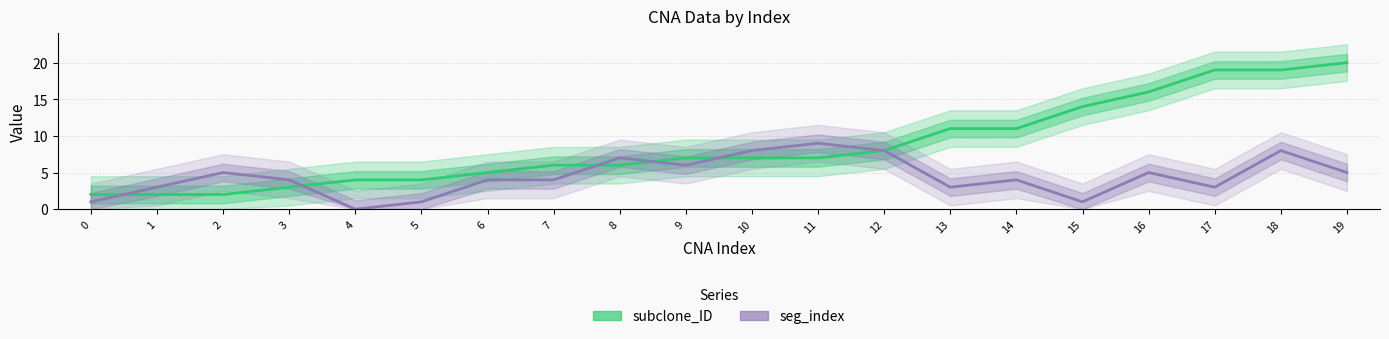

The value of subclone_ID at 0 is 1. True or false?

False